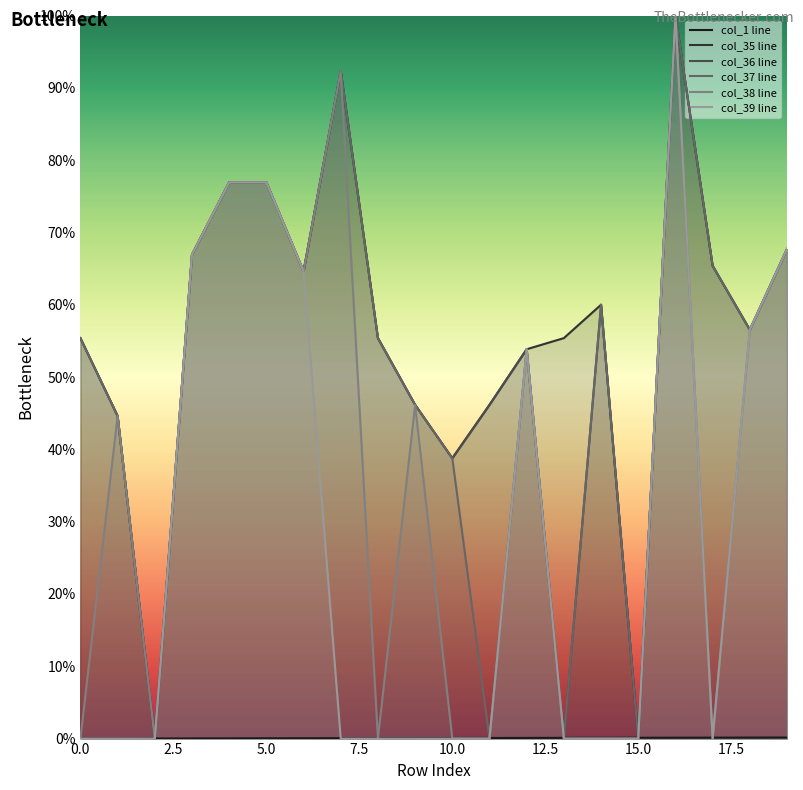

Reading right to left, what are all the values shown in this chart?

col_1 line: 0.1	0.1	0.1	0.1	0.1	0.1	0.1	0.1	0.1	0.1	0.1	0.1	0.1	0.0	0.0	0.0	0.0	0.0	0.0	0.0
col_35 line: 67.7	56.5	65.4	100.0	0.0	60.0	55.4	53.8	46.2	38.8	46.2	55.4	92.3	64.6	76.9	76.9	66.9	0.0	44.6	55.4
col_36 line: 67.7	56.5	65.4	100.0	0.0	60.0	0.0	53.8	46.2	38.8	46.2	55.4	92.3	64.6	76.9	76.9	66.9	0.0	44.6	55.4
col_37 line: 67.7	56.5	65.4	100.0	0.0	60.0	0.0	53.8	0.0	38.8	46.2	55.4	92.3	64.6	76.9	76.9	66.9	0.0	44.6	55.4
col_38 line: 67.7	56.5	0.0	100.0	0.0	0.0	0.0	53.8	0.0	0.0	46.2	0.0	92.3	64.6	76.9	76.9	66.9	0.0	44.6	0.0
col_39 line: 67.7	56.5	0.0	100.0	0.0	0.0	0.0	53.8	0.0	0.0	0.0	0.0	0.0	64.6	76.9	76.9	66.9	0.0	0.0	0.0